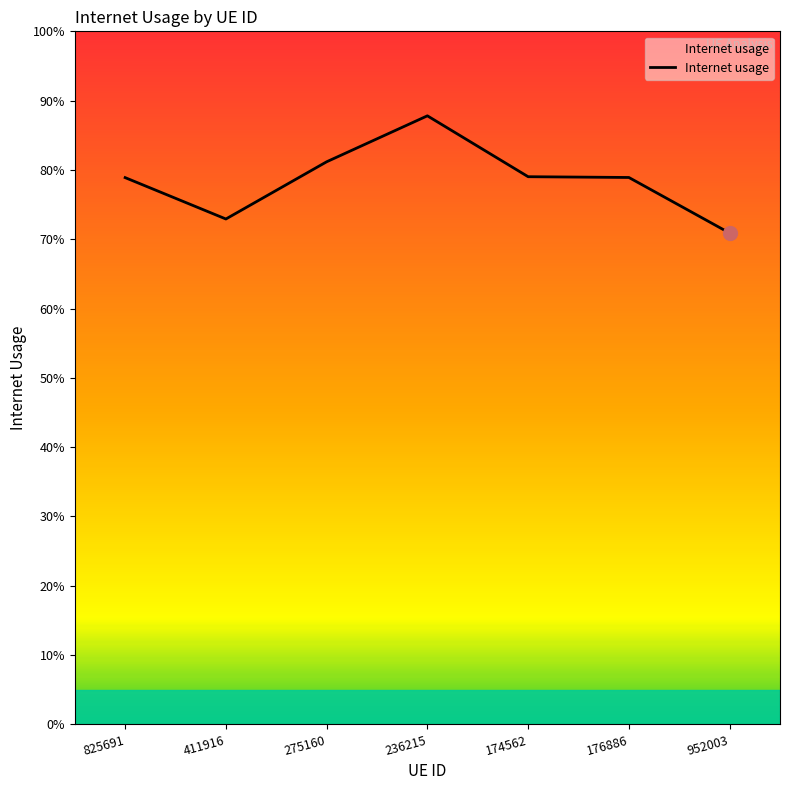

Does the chart have visible grid lines?

No